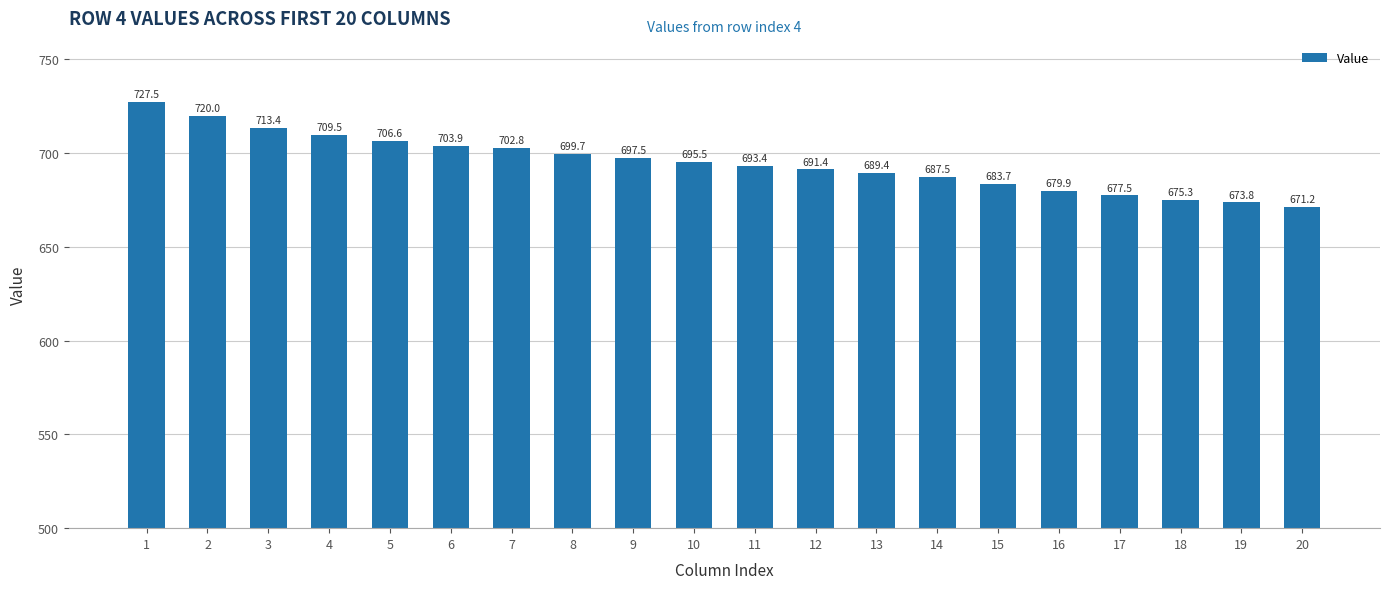

What is the change in value from 5 to 14?

-19.1